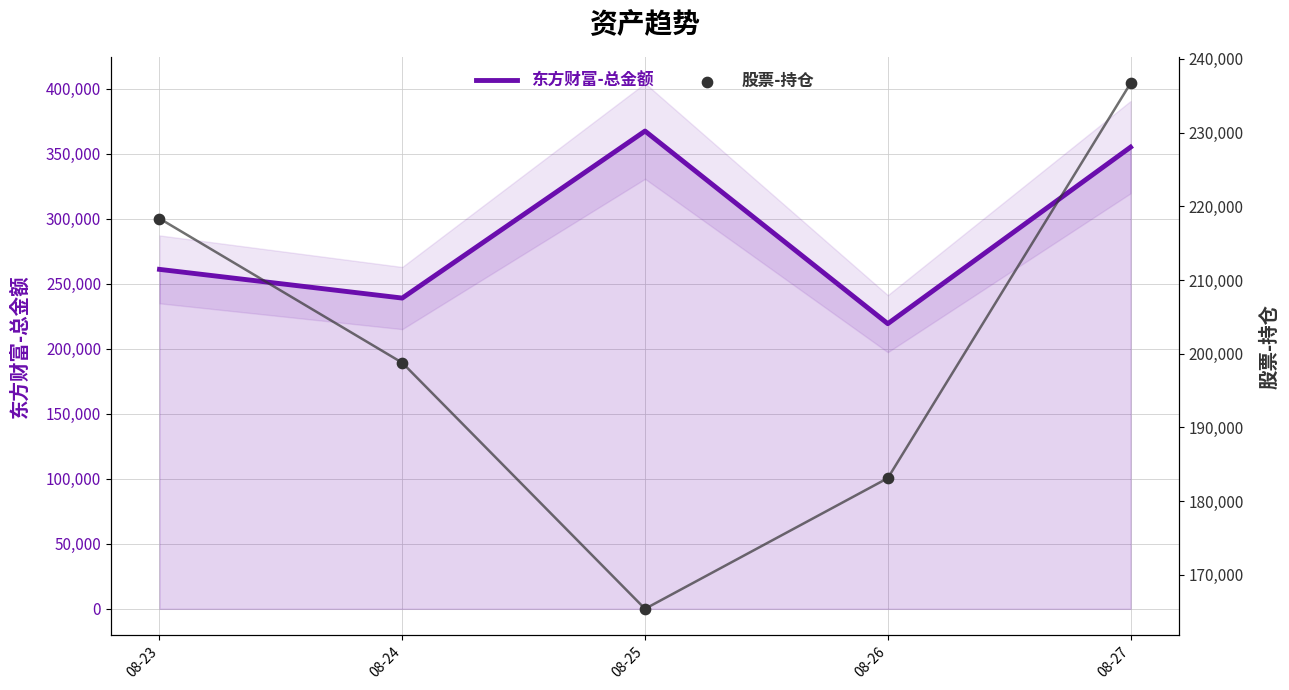

Which series reaches the minimum Y coordinate?

股票-持仓